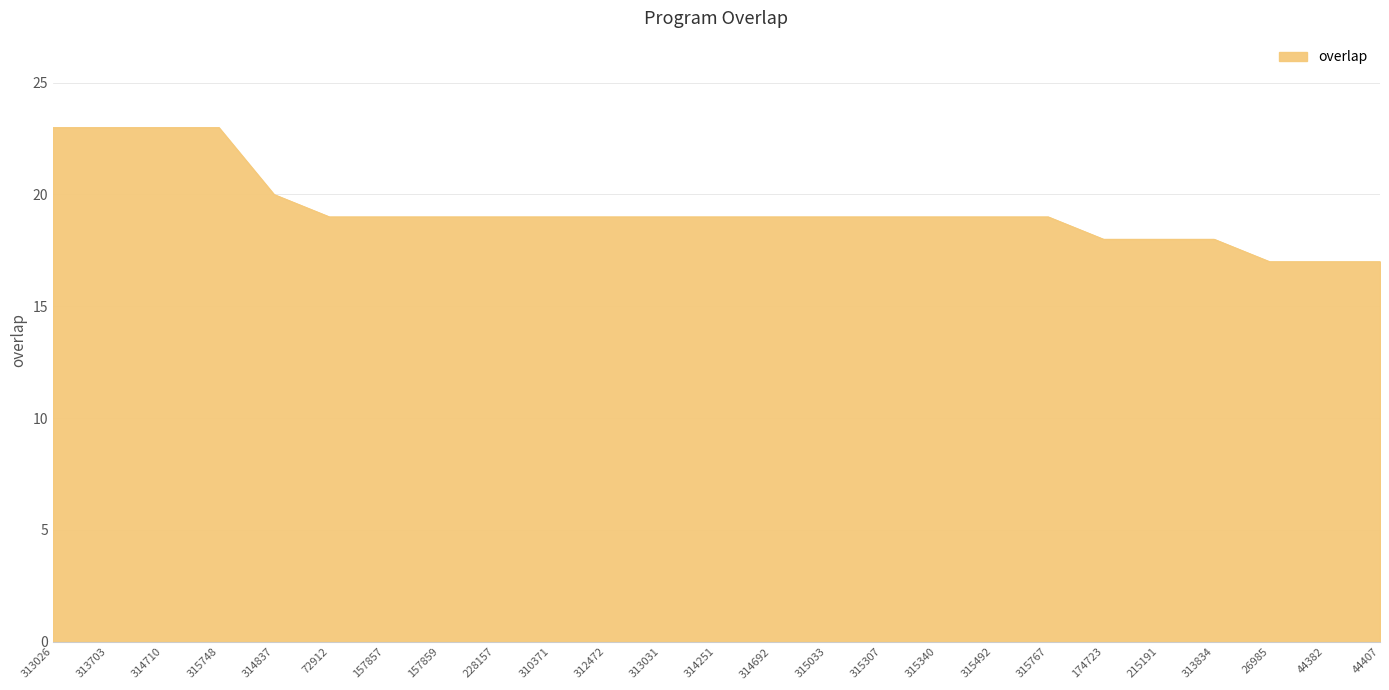

What position from the left is 315492?

18